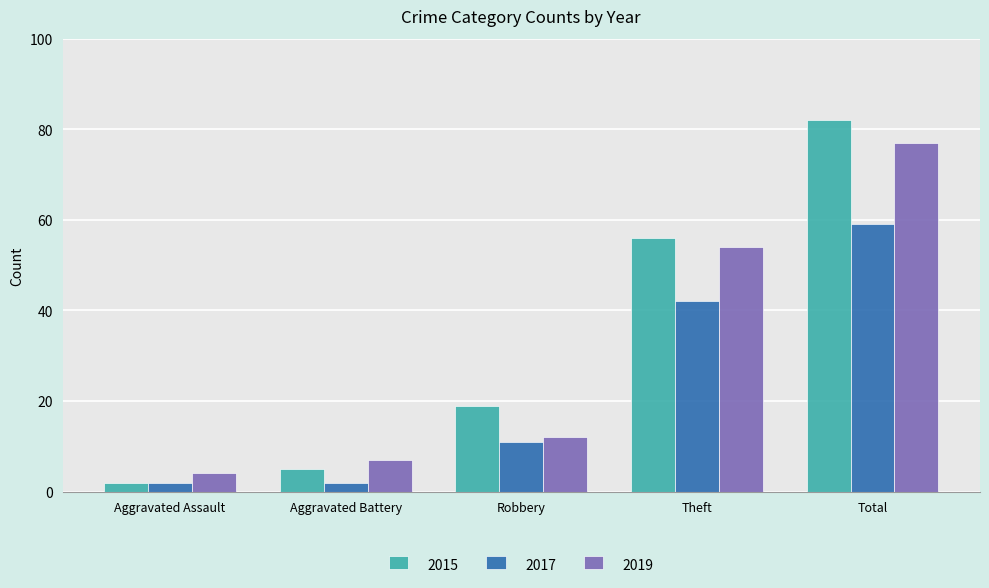

Does the chart contain stacked bars?

No